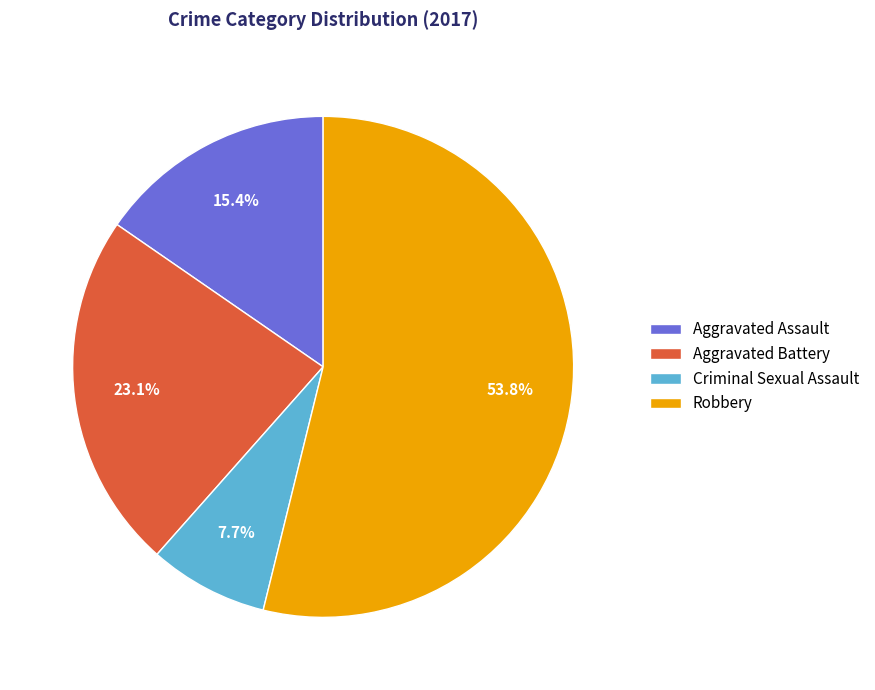

How many segments does this pie chart have?

4